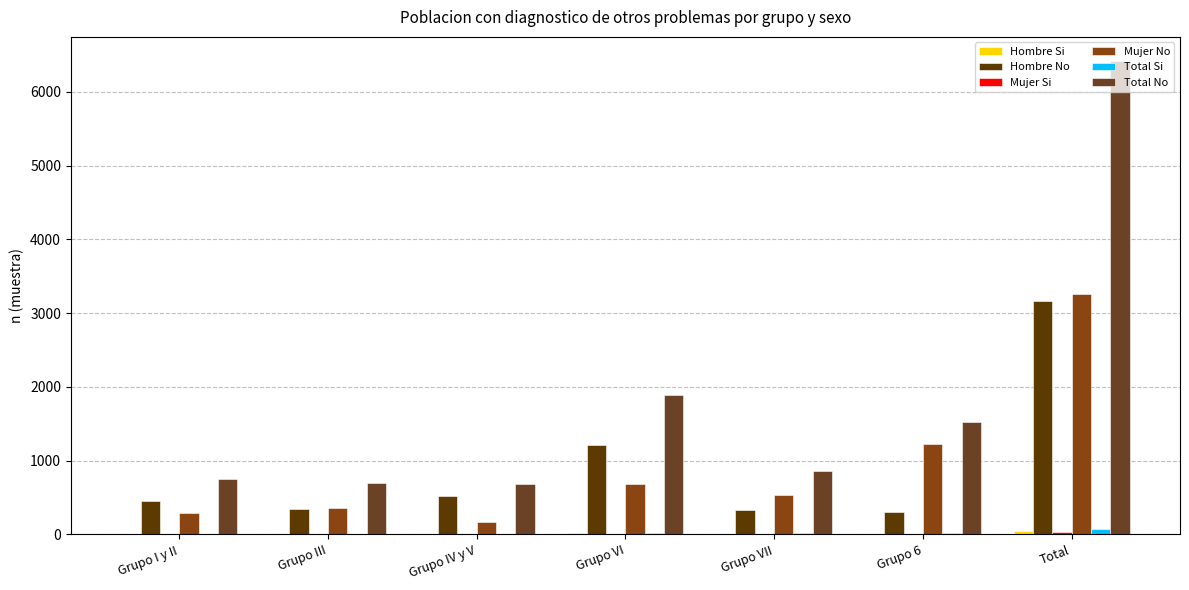

What is the approximate value of Hombre No at Total, to the nearest 100?

3200